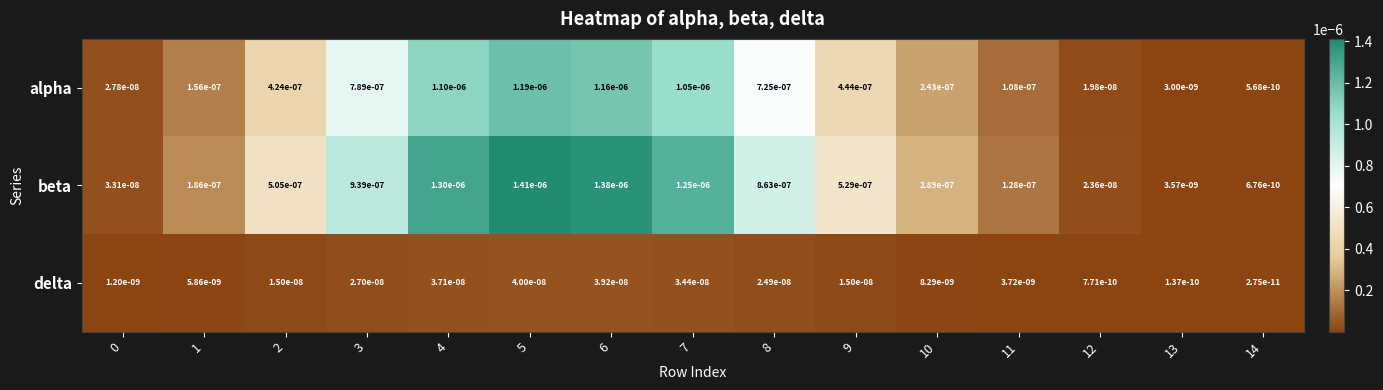

Which series changed the most between 3 and 4?

beta